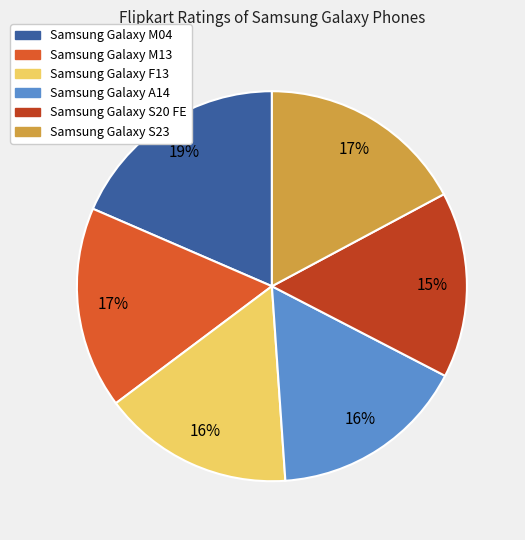

To the nearest percent, what portion does Samsung Galaxy M13 represent?

17%